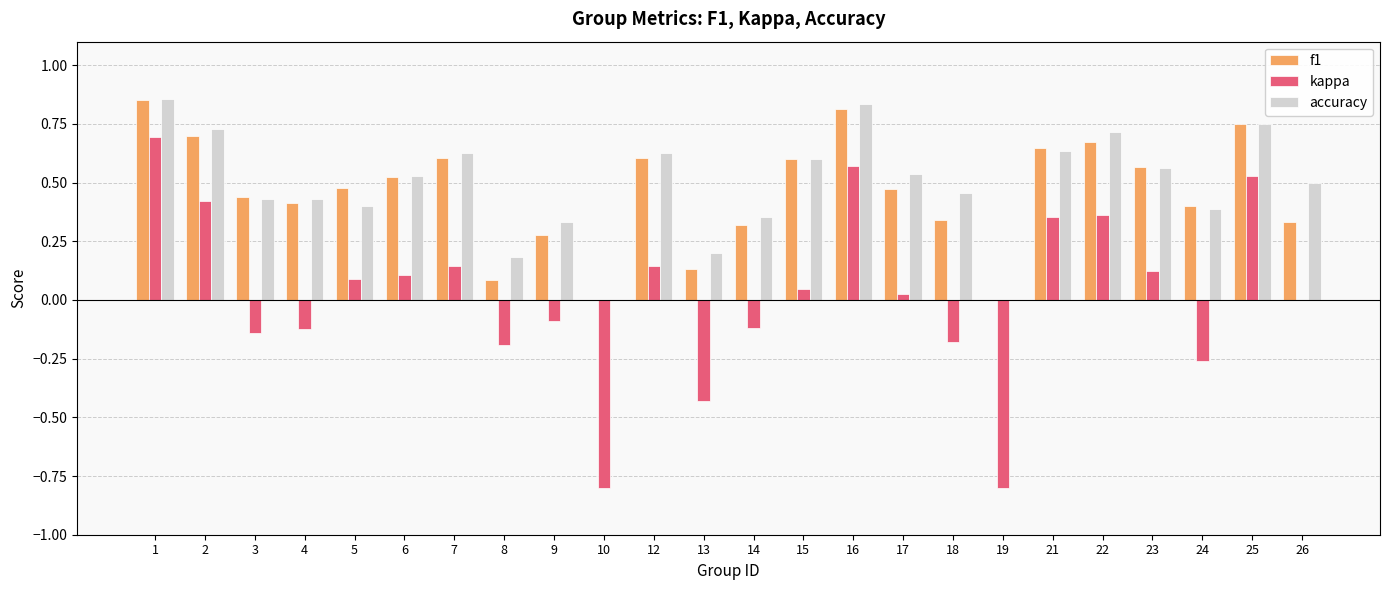

Which series changed the most between 5 and 22?

accuracy